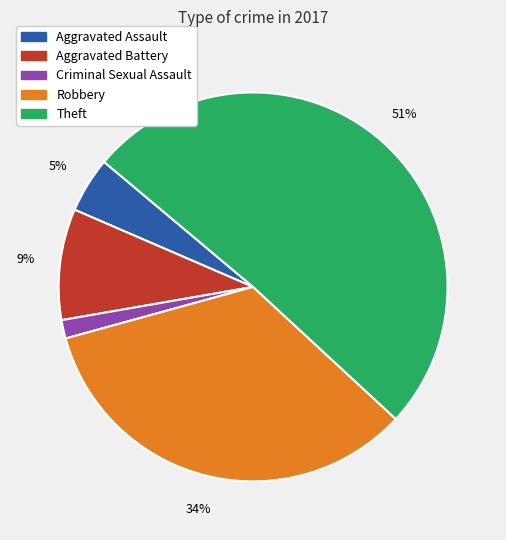

To the nearest percent, what portion does Aggravated Assault represent?

5%